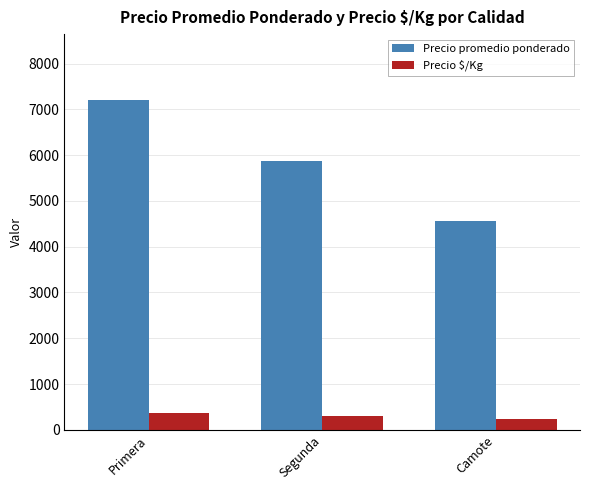

Where does the Precio promedio ponderado series first go above 5861?

Primera